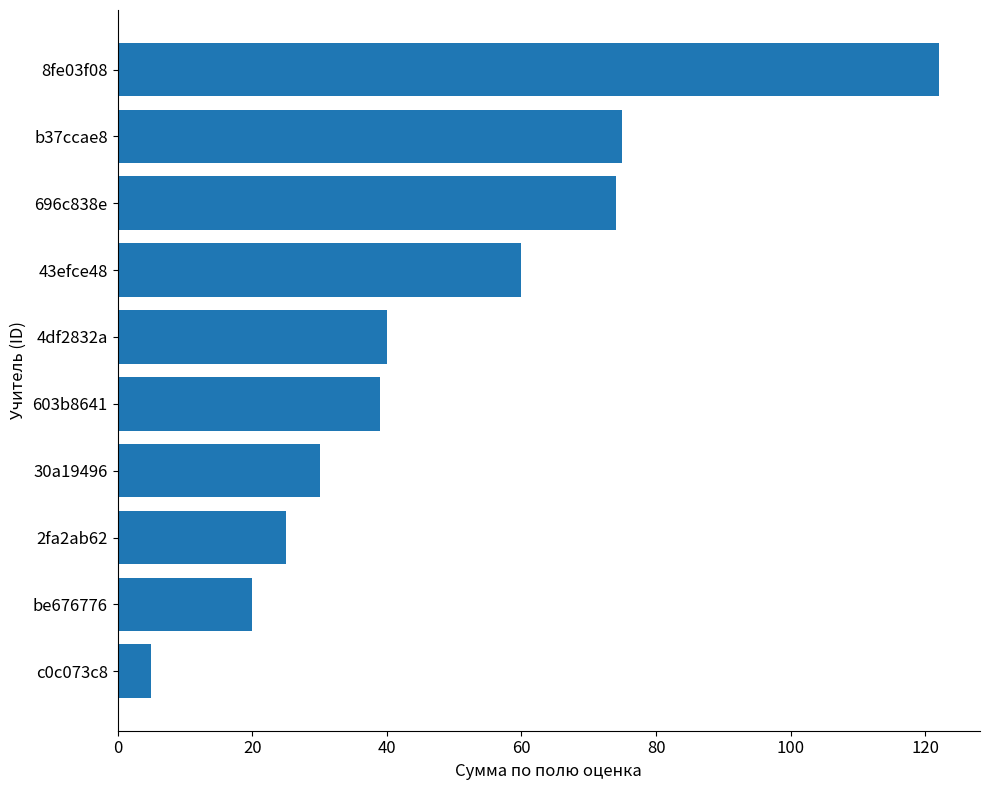

What is the change in value from 603b8641 to 43efce48?

+21